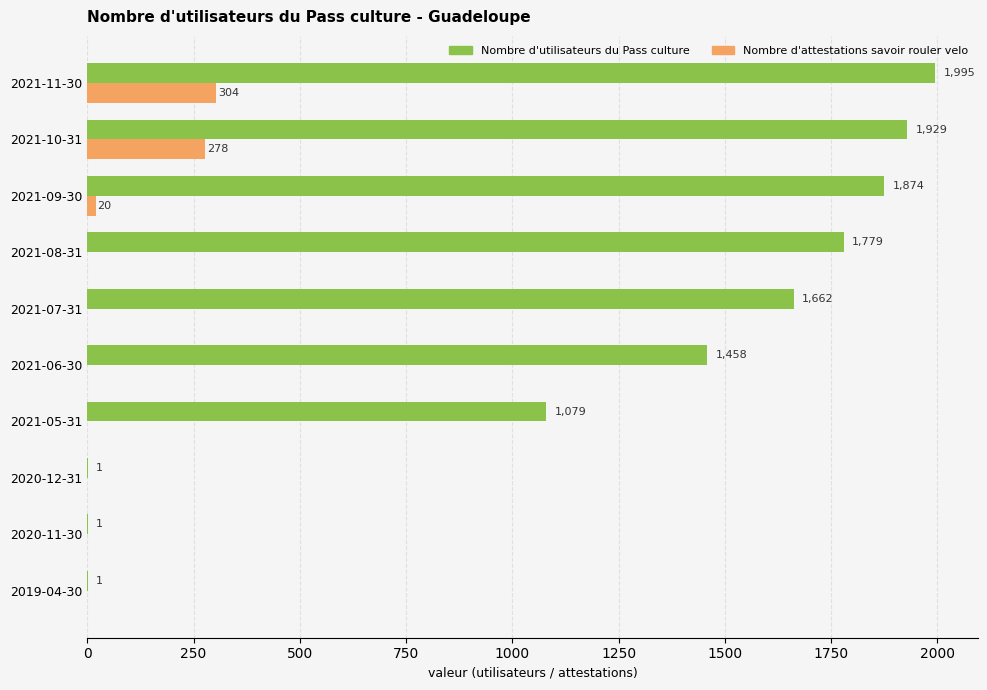

True or false: Nombre d'attestations savoir rouler velo has a value of 109 at 2019-04-30.

False